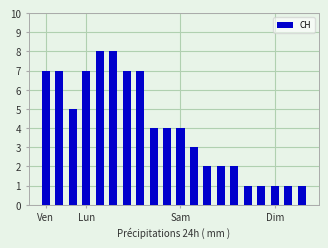

What is the value of the 20th bar from the left?

1